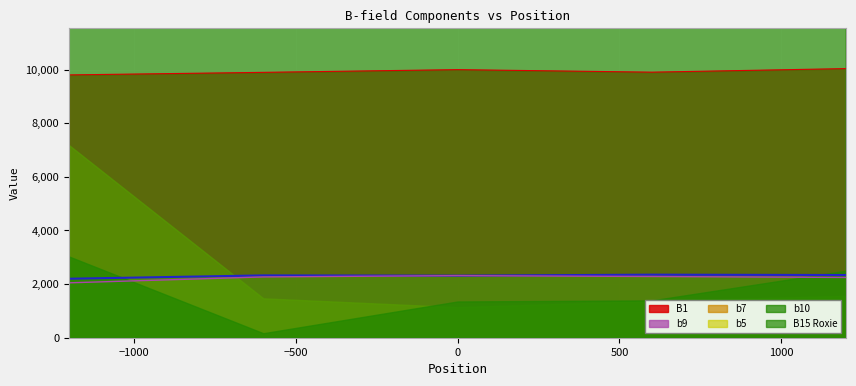

What is the minimum value for b7?

2047.8